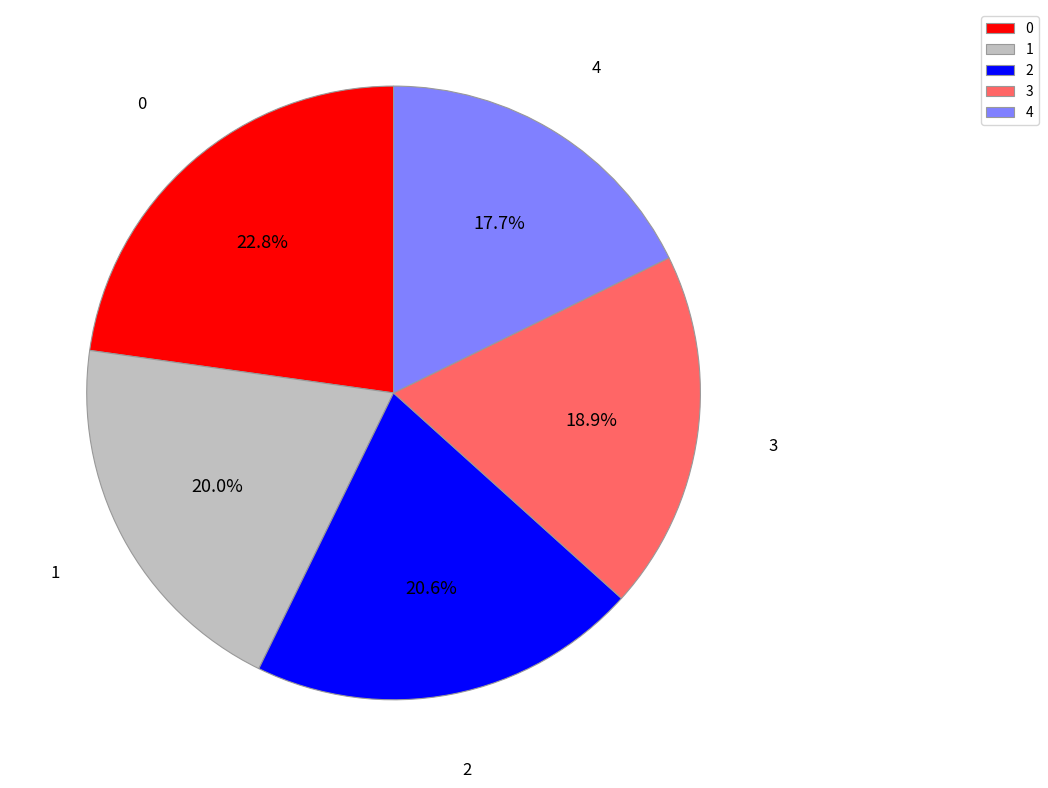

To the nearest percent, what is the average slice percentage?

20%